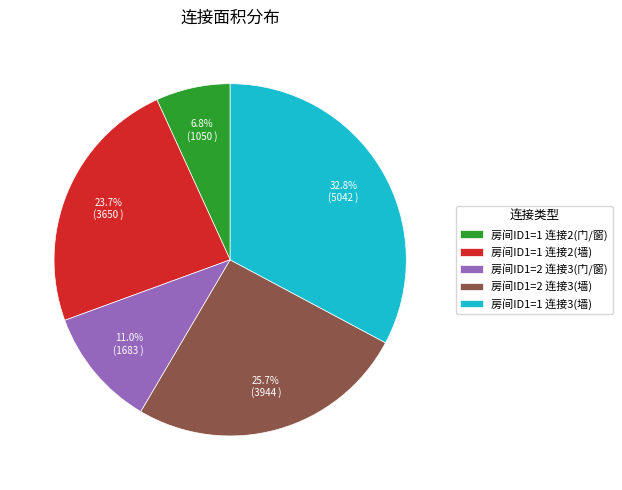

Between 房间ID1=2 连接3(门/窗) and 房间ID1=1 连接3(墙), which is larger?

房间ID1=1 连接3(墙)